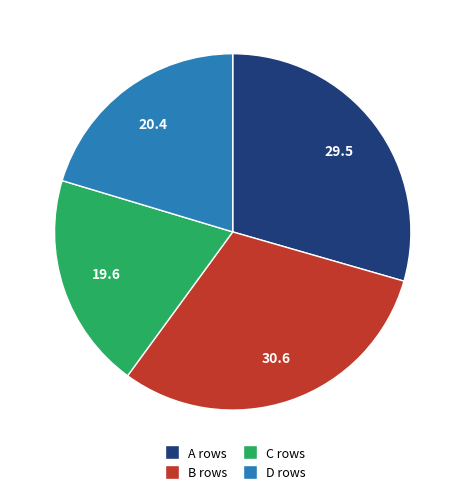

True or false: B rows accounts for 31% of the total.

True